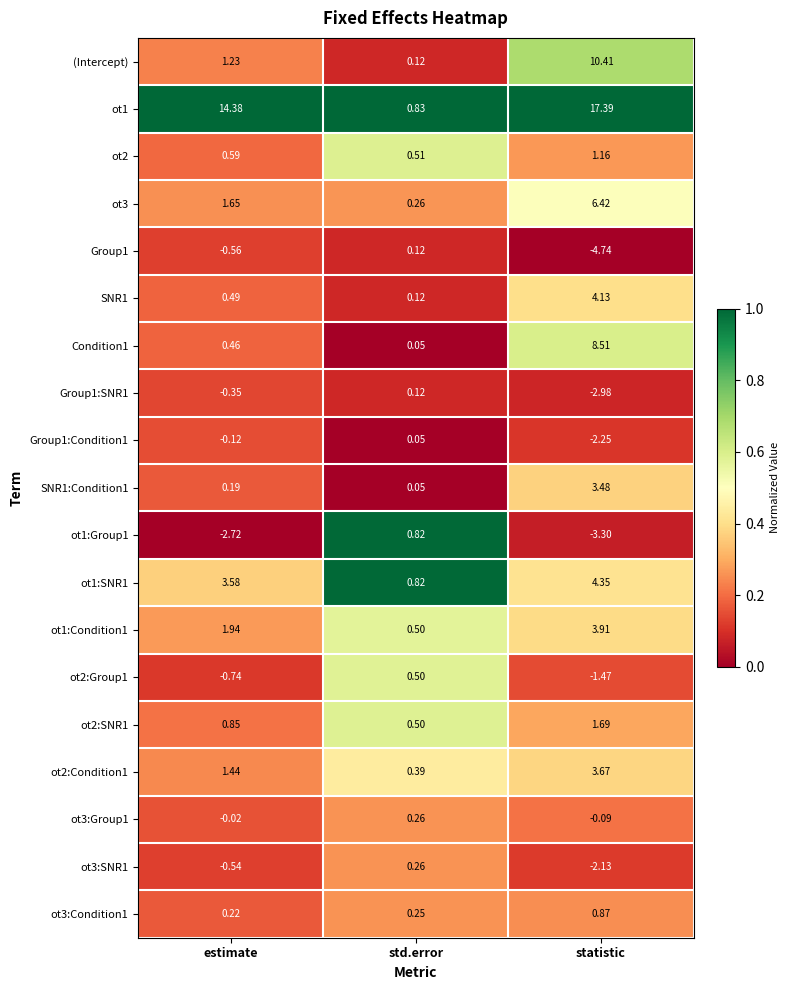

At which label is Group1:Condition1 closest to -1?

estimate